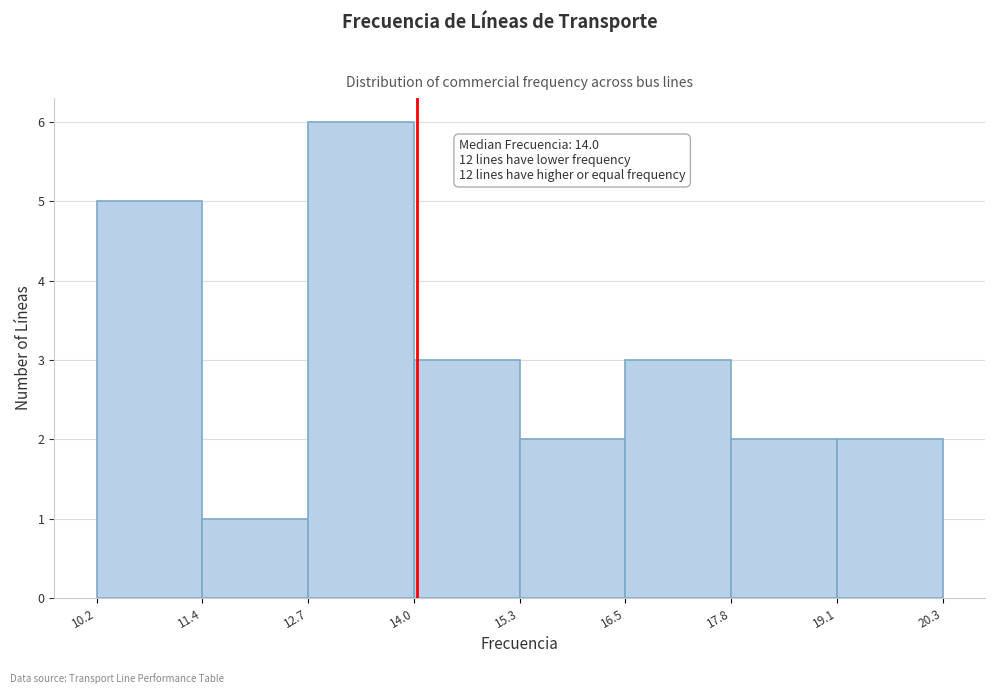

Over which range of the x-axis is the bar tallest?

12.7 to 14.0